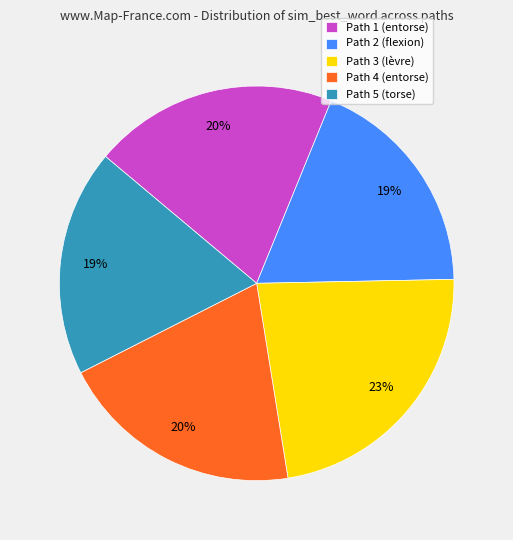

To the nearest percent, what is the difference between the Path 1 (entorse) and Path 3 (lèvre) slice percentages?

3%